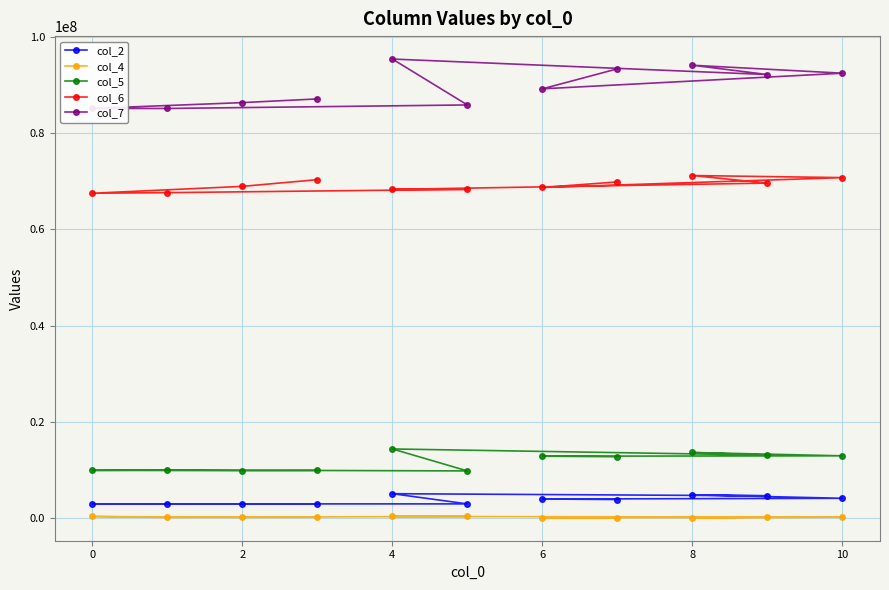

List the series in order of their peak value, lowest first.

col_4, col_2, col_5, col_6, col_7